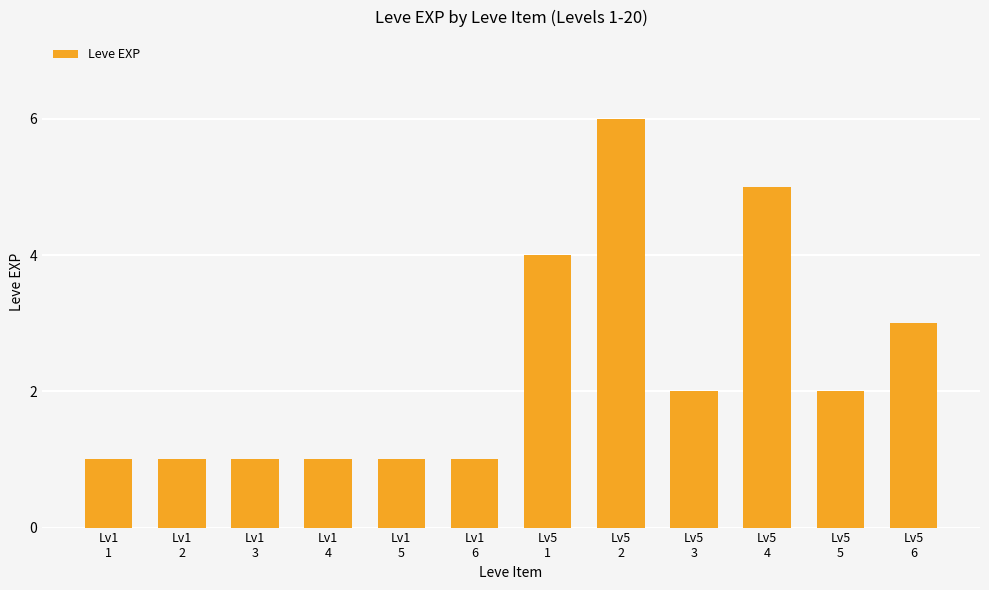

What is the sum of all values?

28